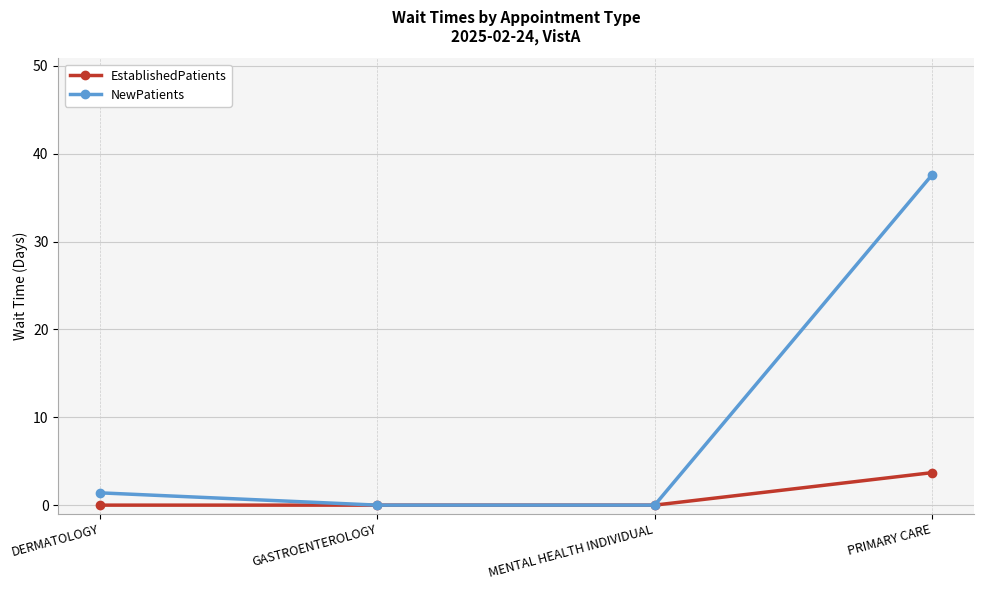

What is the sum of the EstablishedPatients values at GASTROENTEROLOGY and PRIMARY CARE?

3.7